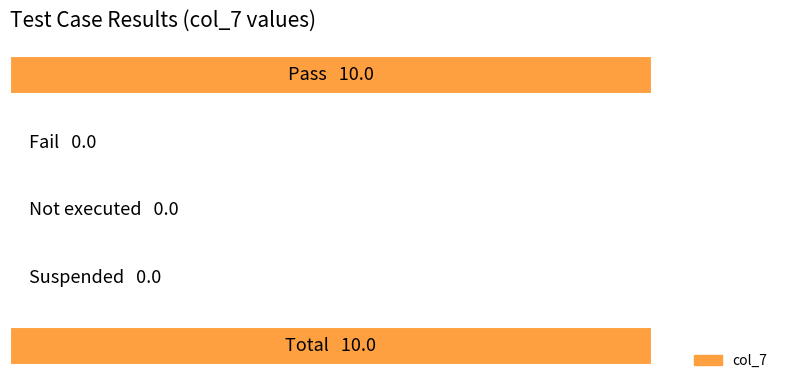

How many distinct data groups are displayed?

1